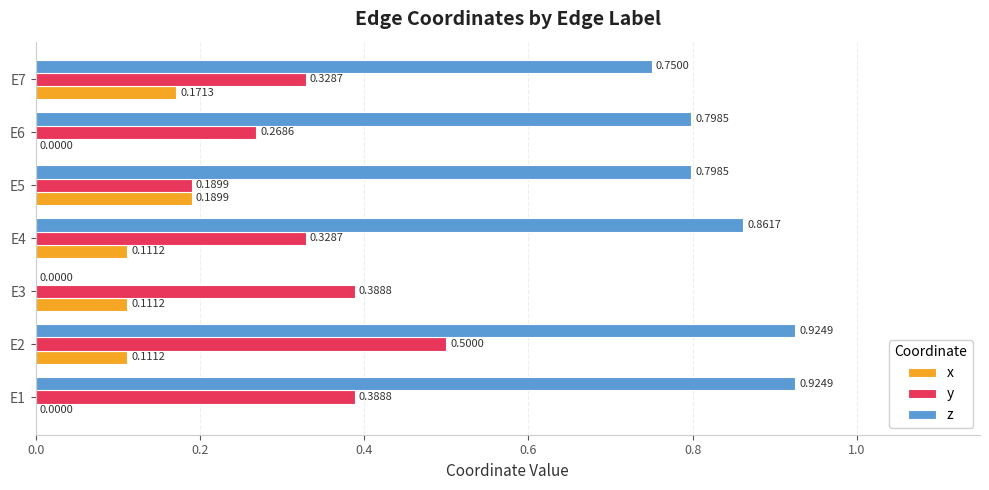

Which series has the largest total across all categories?

z